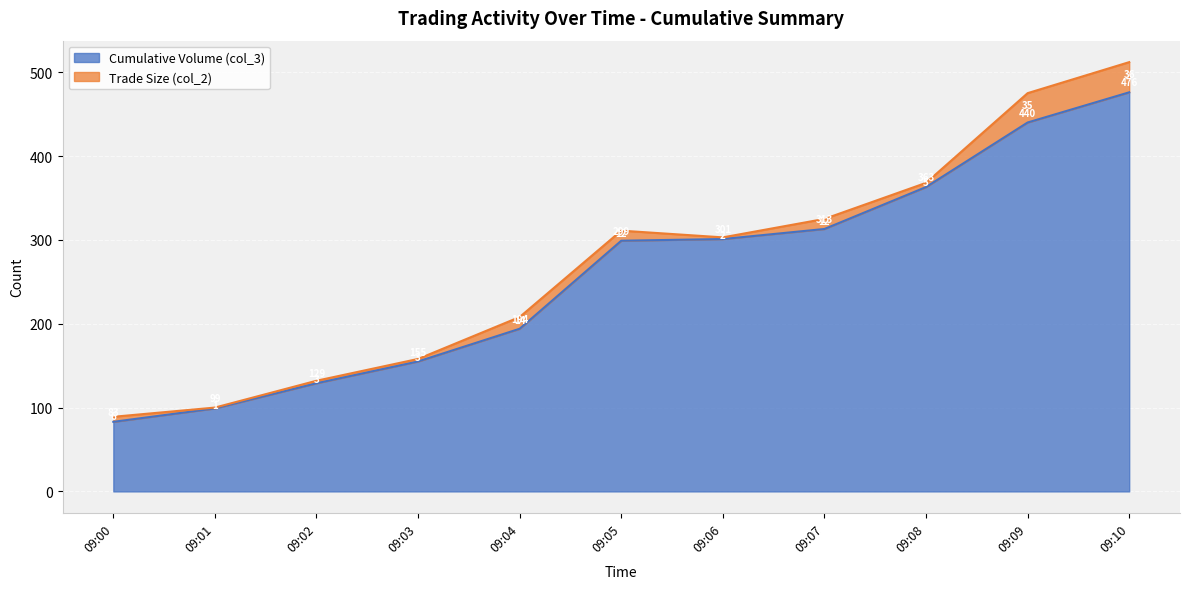

List the labels in order of value, largest first.

09:10, 09:09, 09:08, 09:07, 09:06, 09:05, 09:04, 09:03, 09:02, 09:01, 09:00